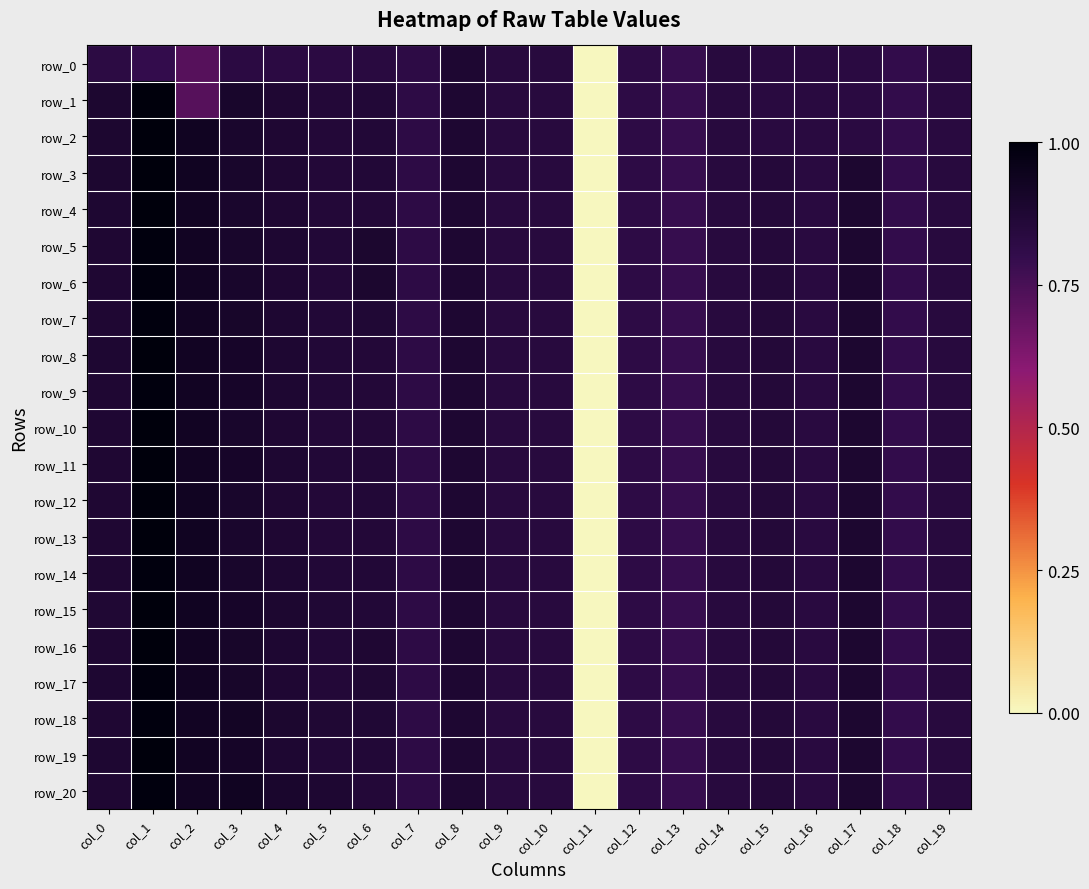

What is the difference between the row_7 values at col_0 and col_18?

0.4